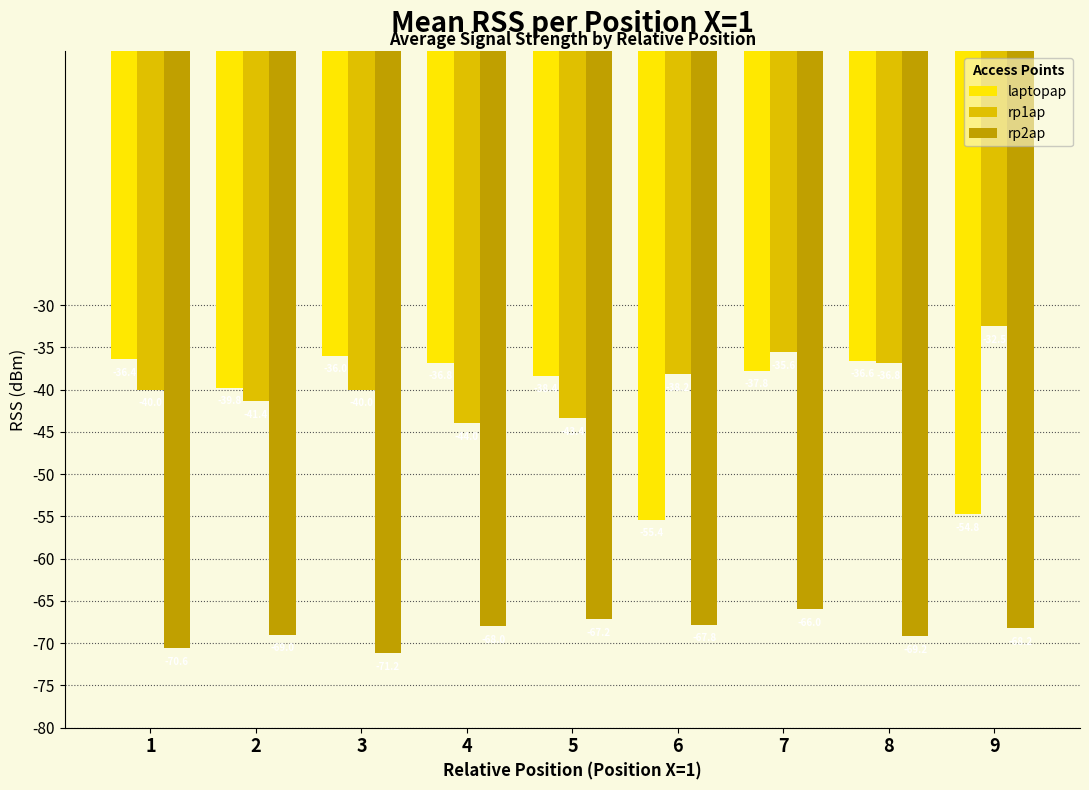

What is the difference between the second highest and minimum values in the rp1ap series?

8.4